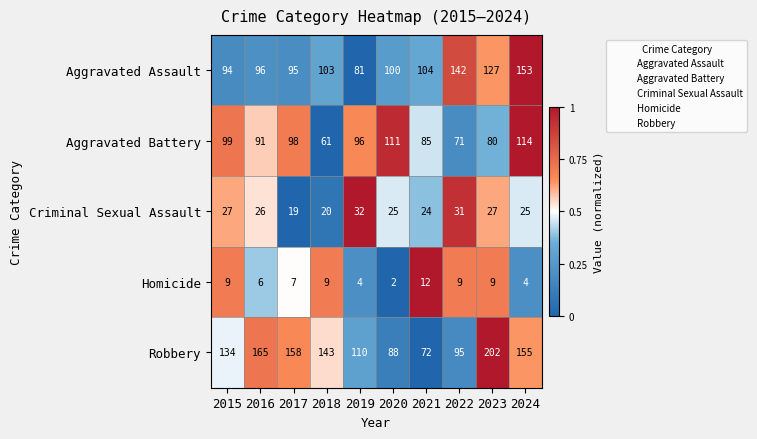

At how many categories does at least one series exceed 146?

4